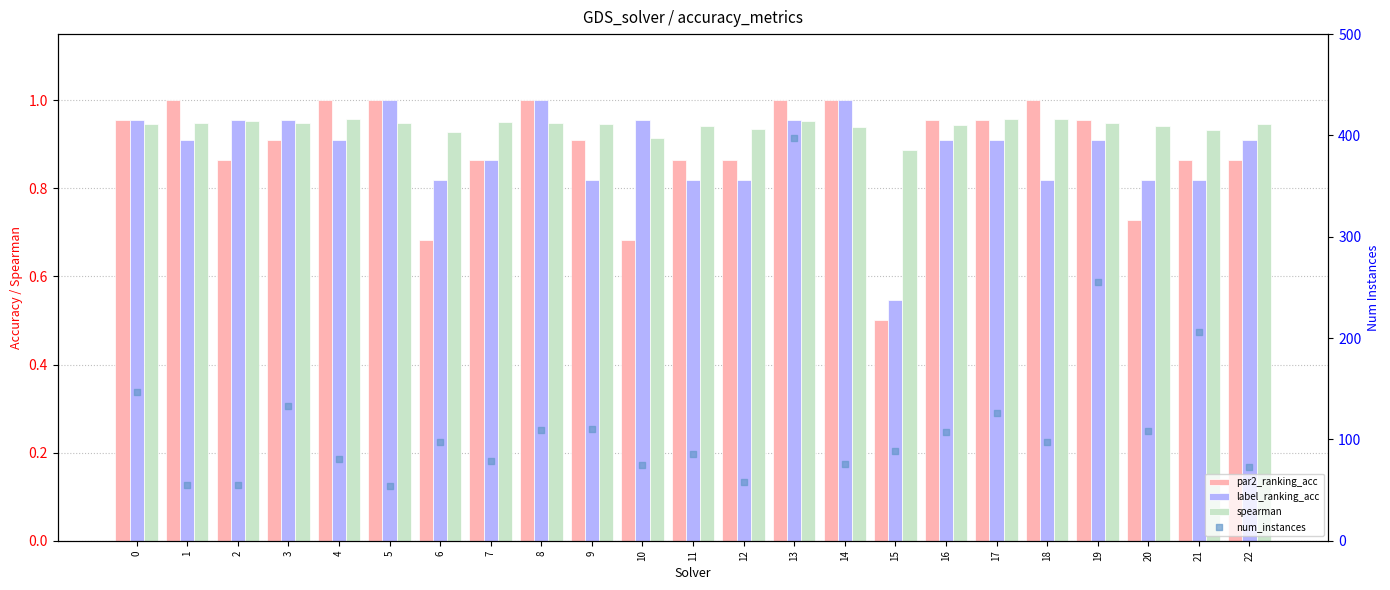

Which series has the widest spread of Y values?

num_instances